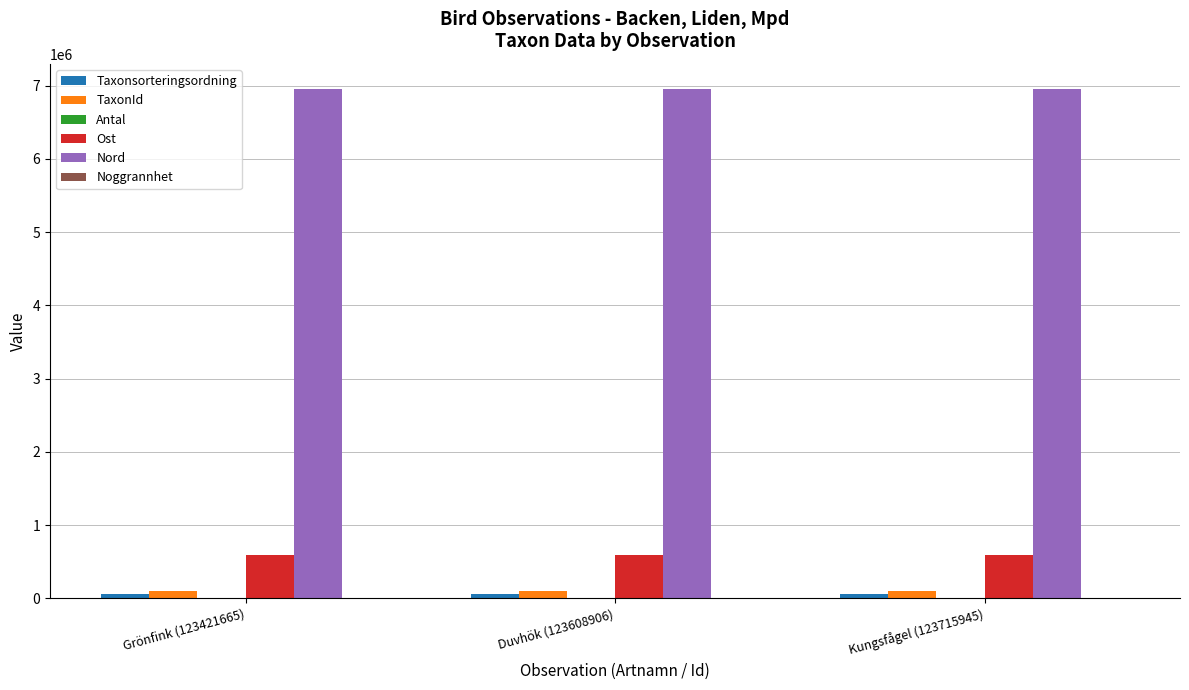

Is the value of Ost at Kungsfågel (123715945) greater than the value of Nord at Duvhök (123608906)?

No